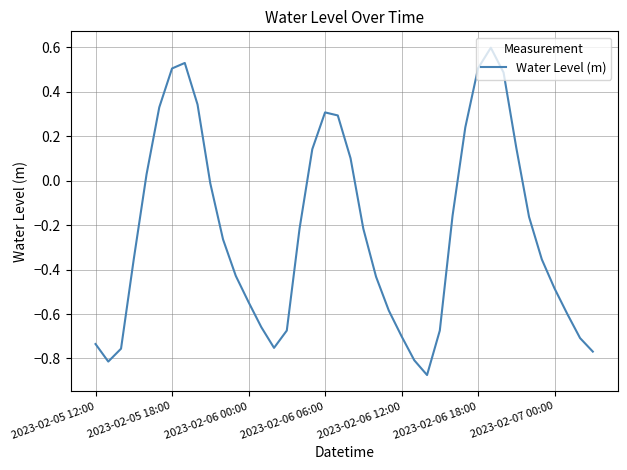

How many categories are shown in the chart?

40